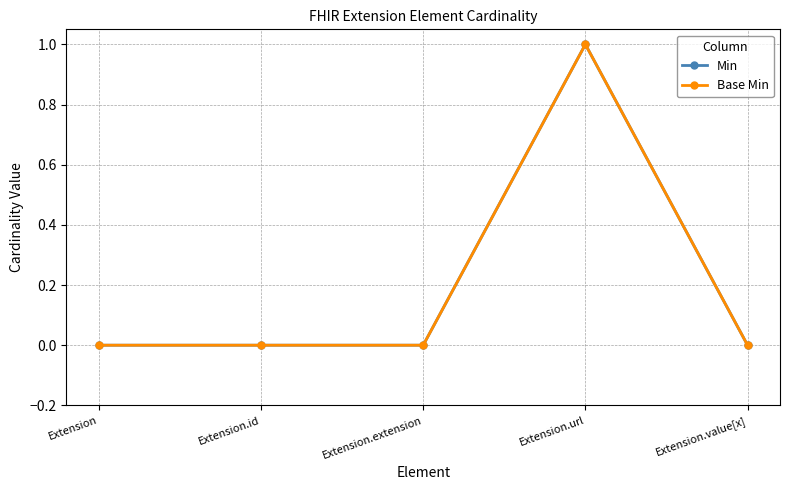

Is this an area chart (filled region under the line)?

No